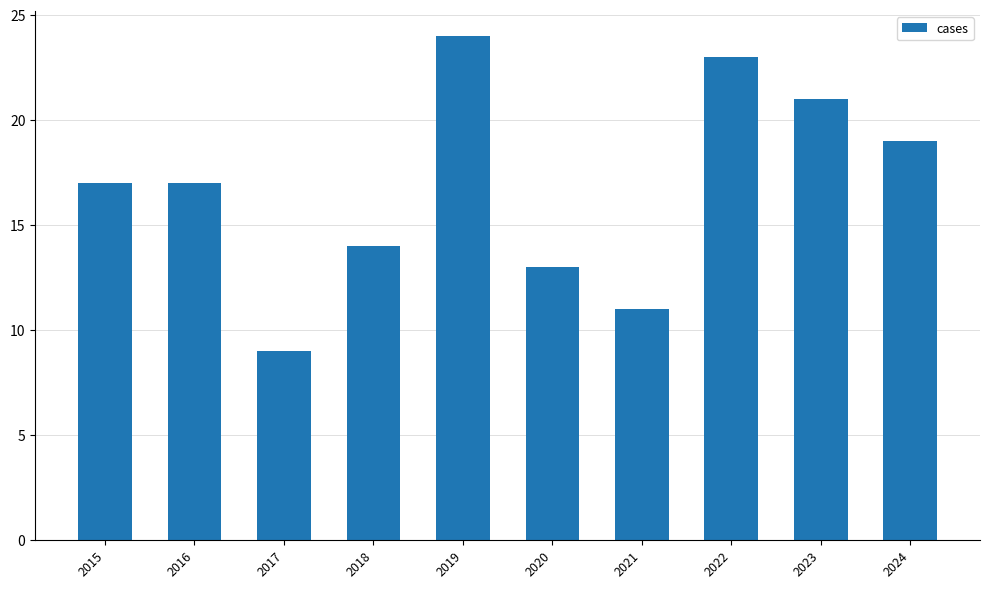

Reading left to right, transcribe all the data shown in this chart.

2015=17	2016=17	2017=9	2018=14	2019=24	2020=13	2021=11	2022=23	2023=21	2024=19